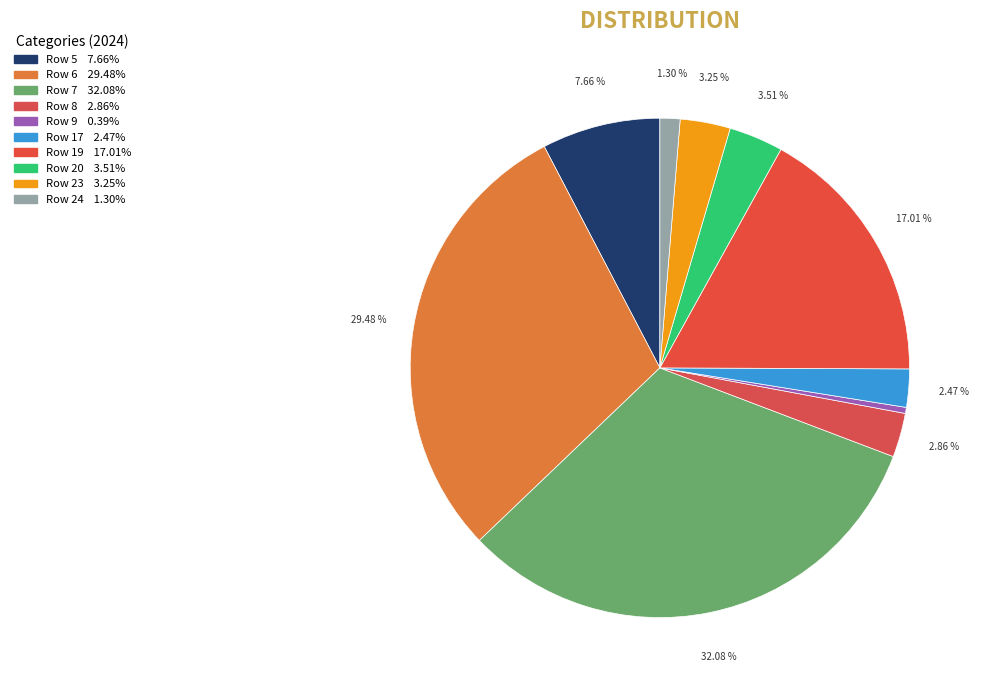

How many slices are in this pie chart?

10